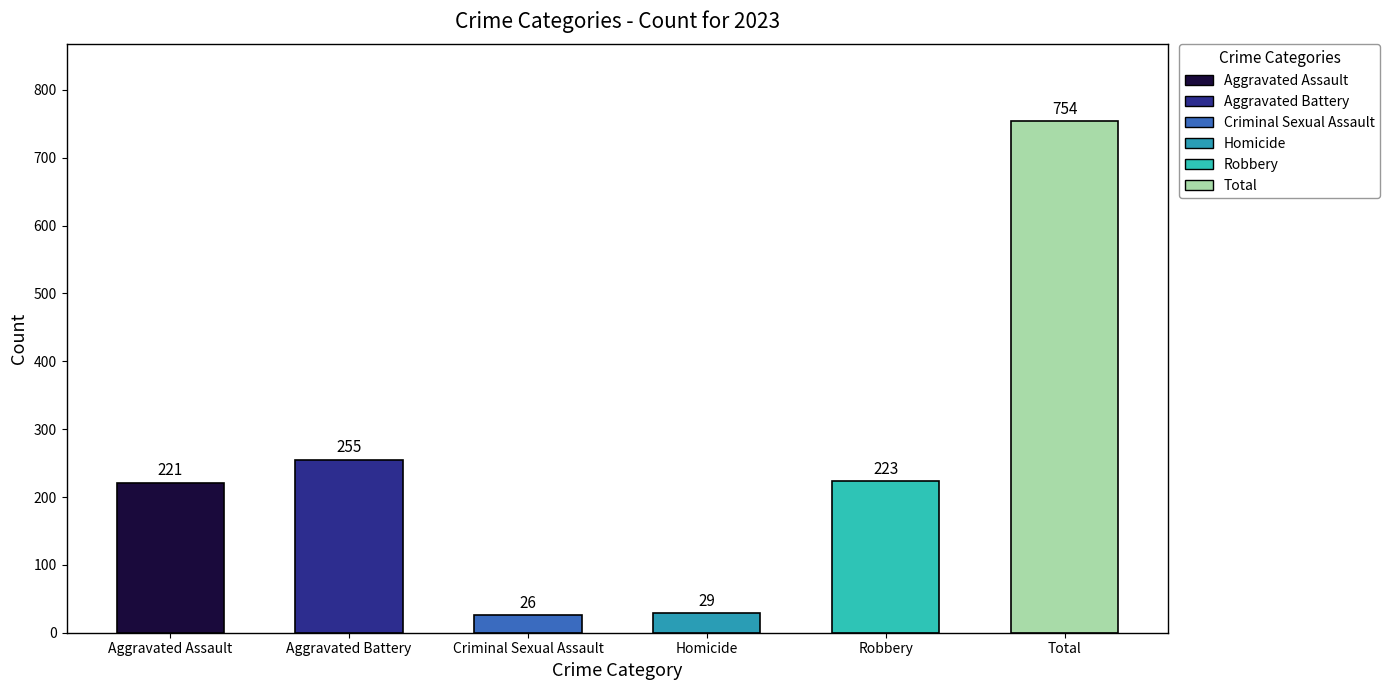

What is the maximum value shown in the chart?

754